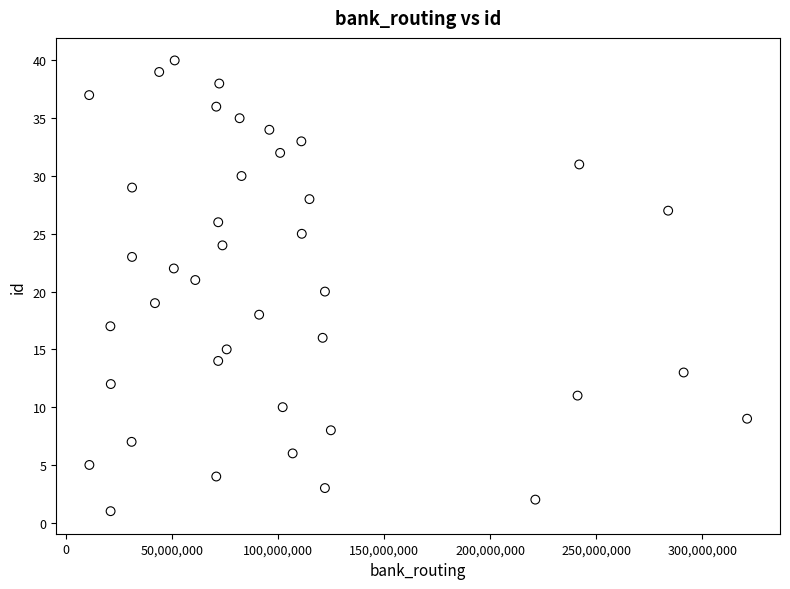

What is the range of X values (max minus min)?

310071130